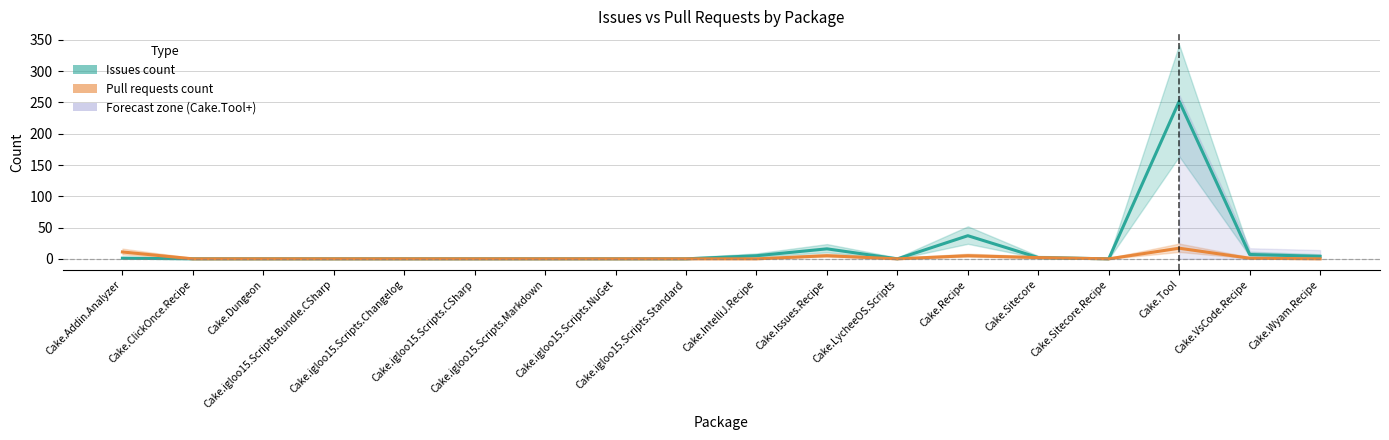

What is the label of the 9th point from the left?

Cake.igloo15.Scripts.Standard